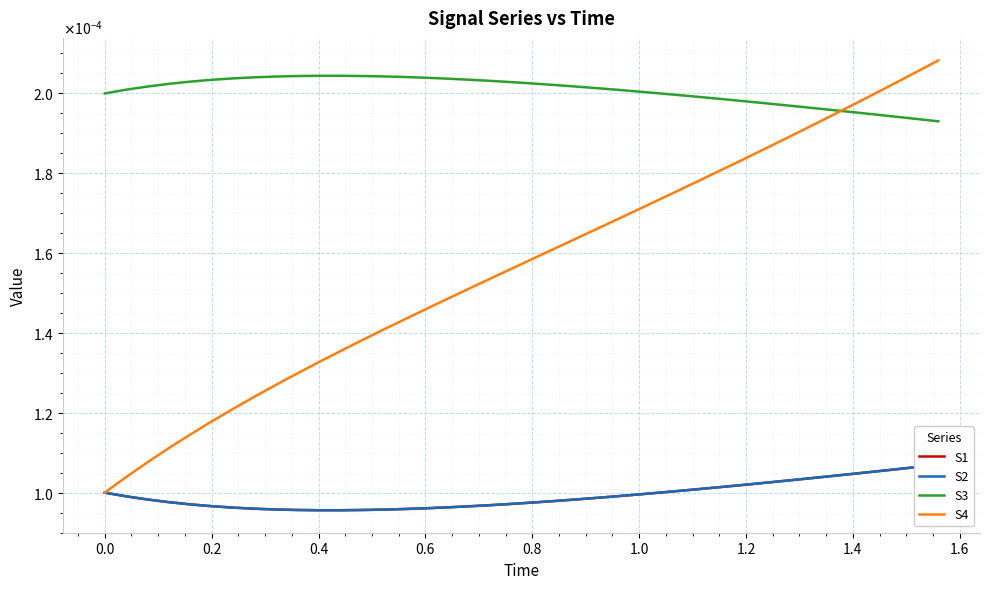

After their last crossing, which series has the higher values: S3 or S4?

S4